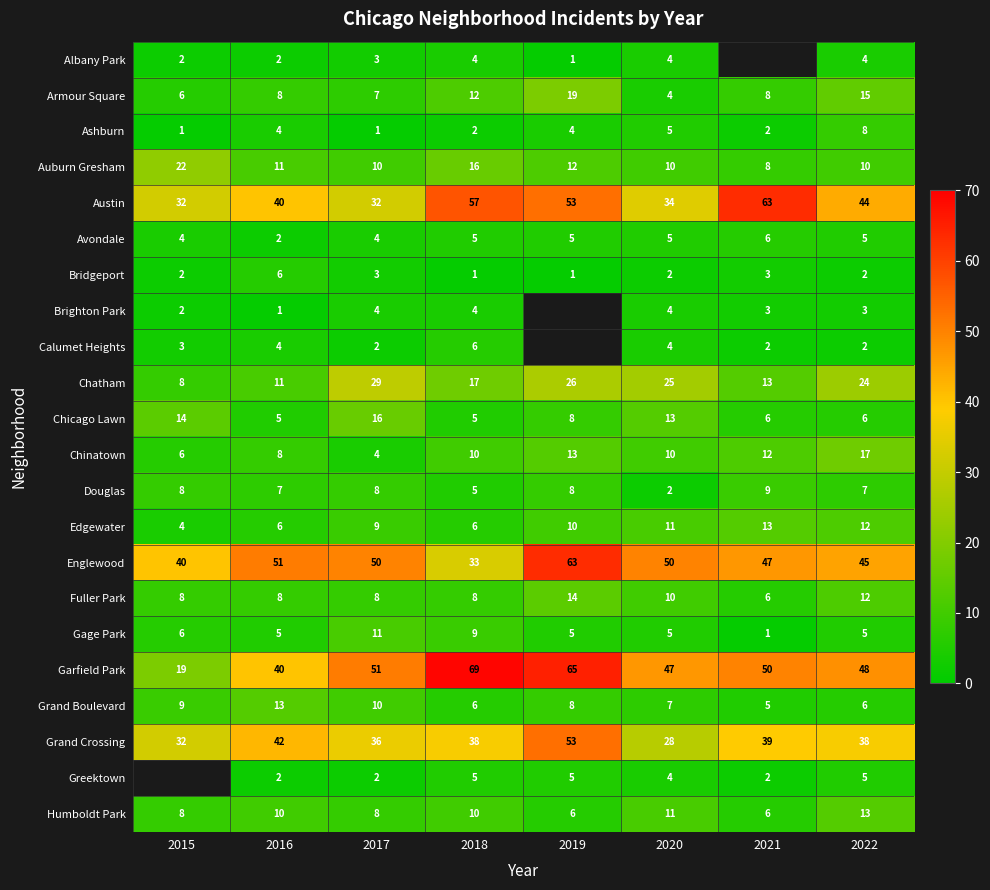

What is the sum of all Humboldt Park values?

72